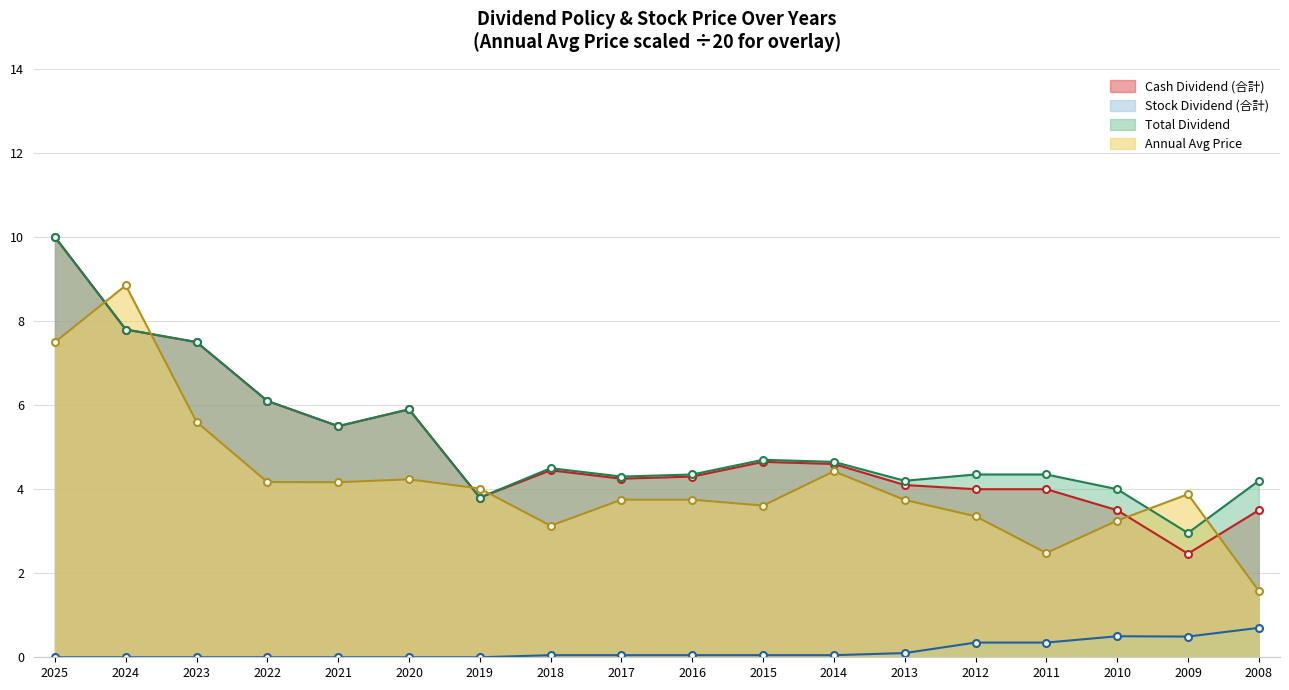

Between 2025 and 2019, which series saw the biggest shift?

Cash Dividend (合計)